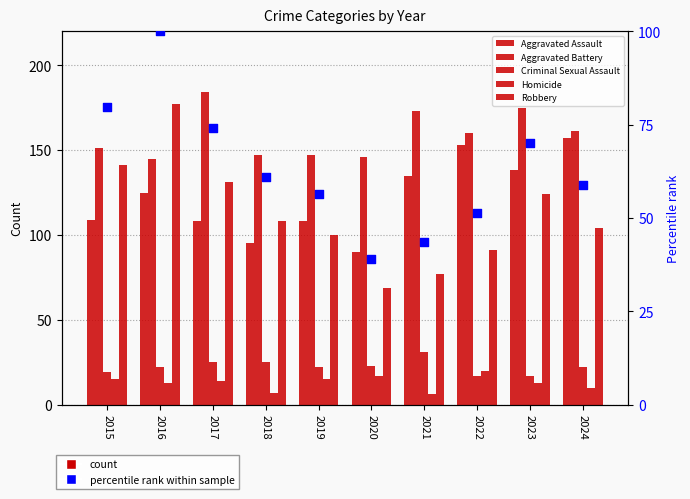

Which series has the largest total across all categories?

Aggravated Battery